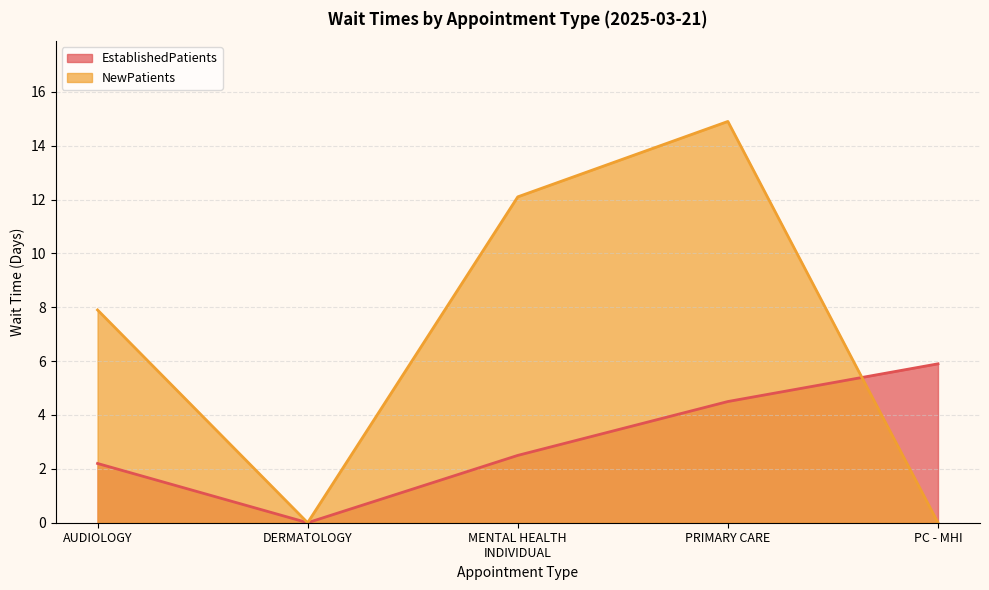

Reading left to right, list all the values displayed in this chart.

EstablishedPatients: AUDIOLOGY=2.2	DERMATOLOGY=0.0	MENTAL HEALTH
INDIVIDUAL=2.5	PRIMARY CARE=4.5	PC - MHI=5.9
NewPatients: AUDIOLOGY=7.9	DERMATOLOGY=0.0	MENTAL HEALTH
INDIVIDUAL=12.1	PRIMARY CARE=14.9	PC - MHI=0.0